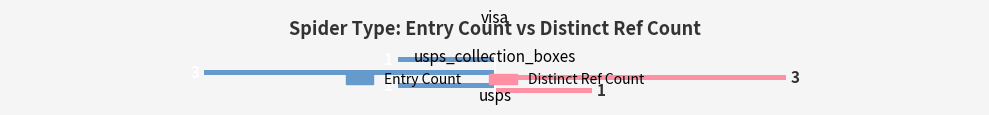

At which category does the chart reach its peak across all series?

usps_collection_boxes